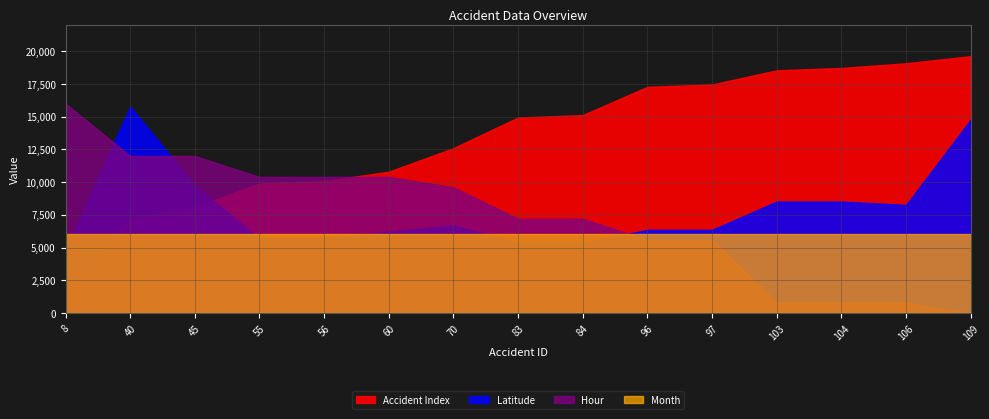

At which label does Accident Index reach its peak?

109